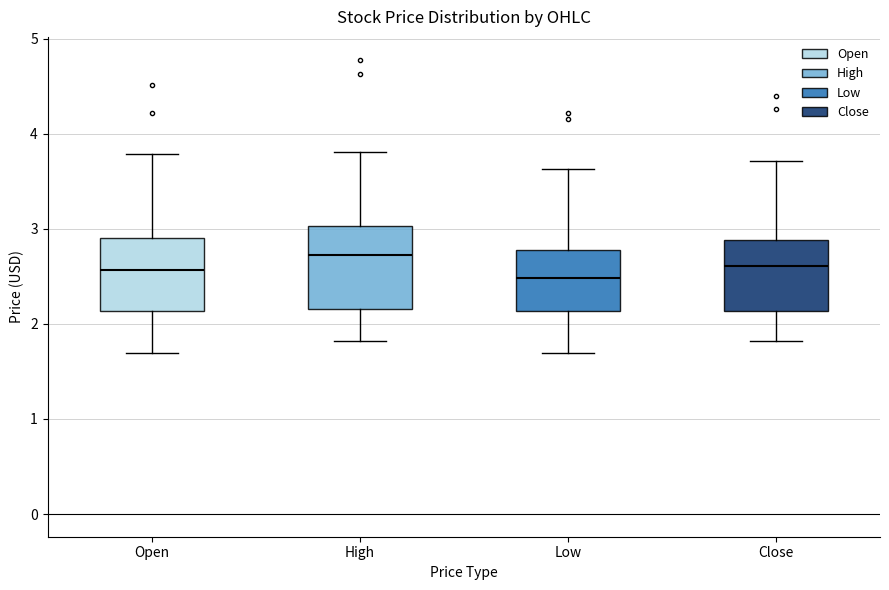

Reading left to right, read every box against the y-axis: the position of its median line, the range the box covers, and the ends of its whiskers. The values are not printed on the chart, so give them approximately, as read against the axis.

Open: median 2.6, box 2.1 to 2.9, whiskers 1.7 to 3.8
High: median 2.7, box 2.2 to 3.0, whiskers 1.8 to 3.8
Low: median 2.5, box 2.1 to 2.8, whiskers 1.7 to 3.6
Close: median 2.6, box 2.1 to 2.9, whiskers 1.8 to 3.7